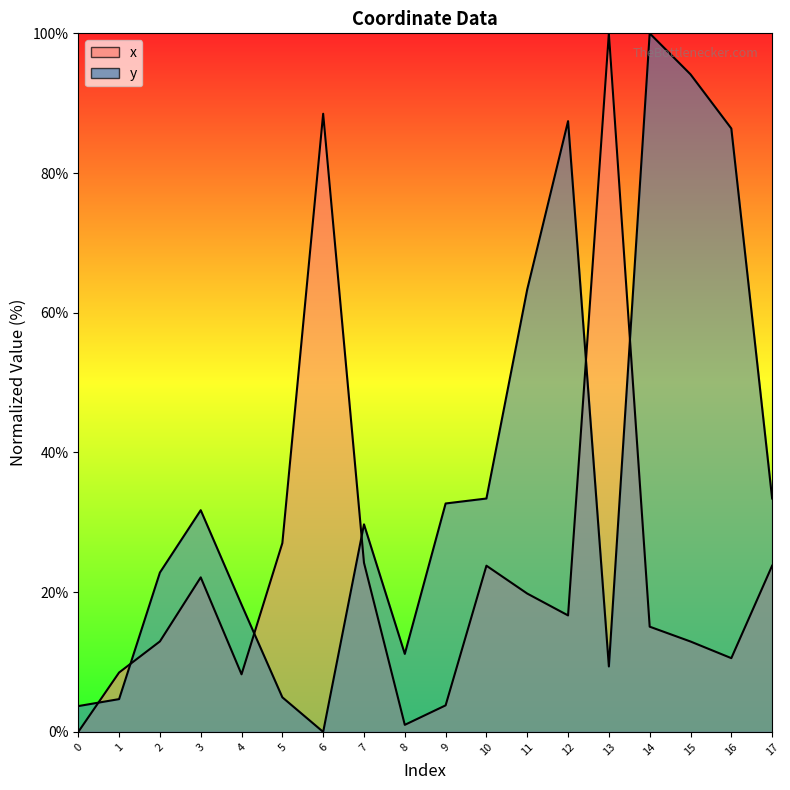

Reading right to left, list all the values displayed in this chart.

x: 23.8	10.6	12.9	15.1	100.0	16.7	19.8	23.8	3.8	1.0	24.2	88.5	27.0	8.2	22.1	13.0	8.5	0.0
y: 33.4	86.4	94.1	100.0	9.4	87.4	63.4	33.4	32.7	11.2	29.7	0.0	4.9	18.2	31.7	22.8	4.7	3.7